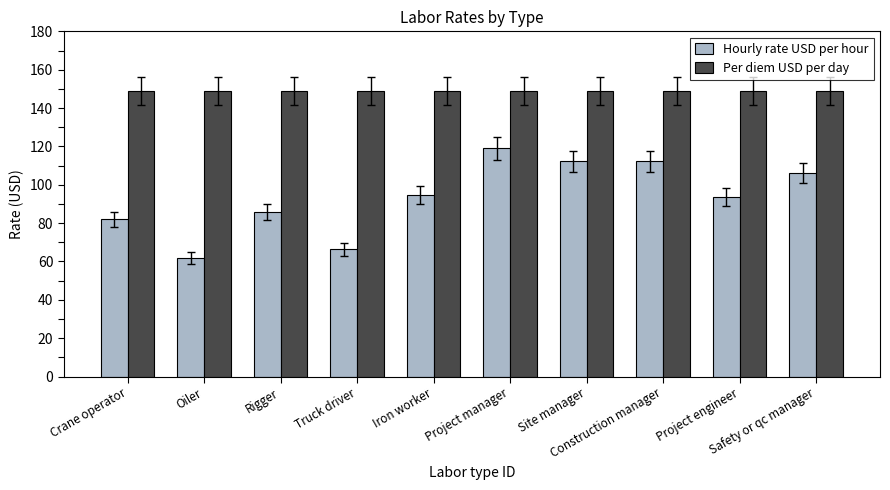

Rank the series by their maximum value, from lowest to highest.

Hourly rate USD per hour, Per diem USD per day